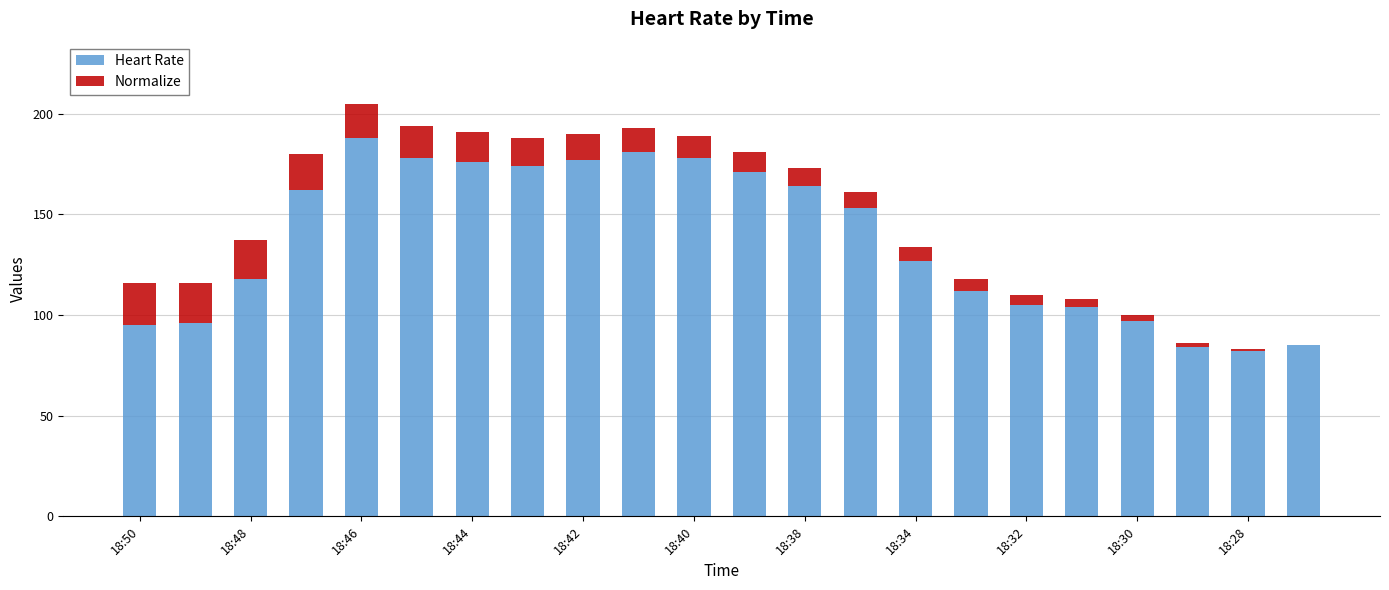

What are all the series names shown in the legend?

Heart Rate, Normalize